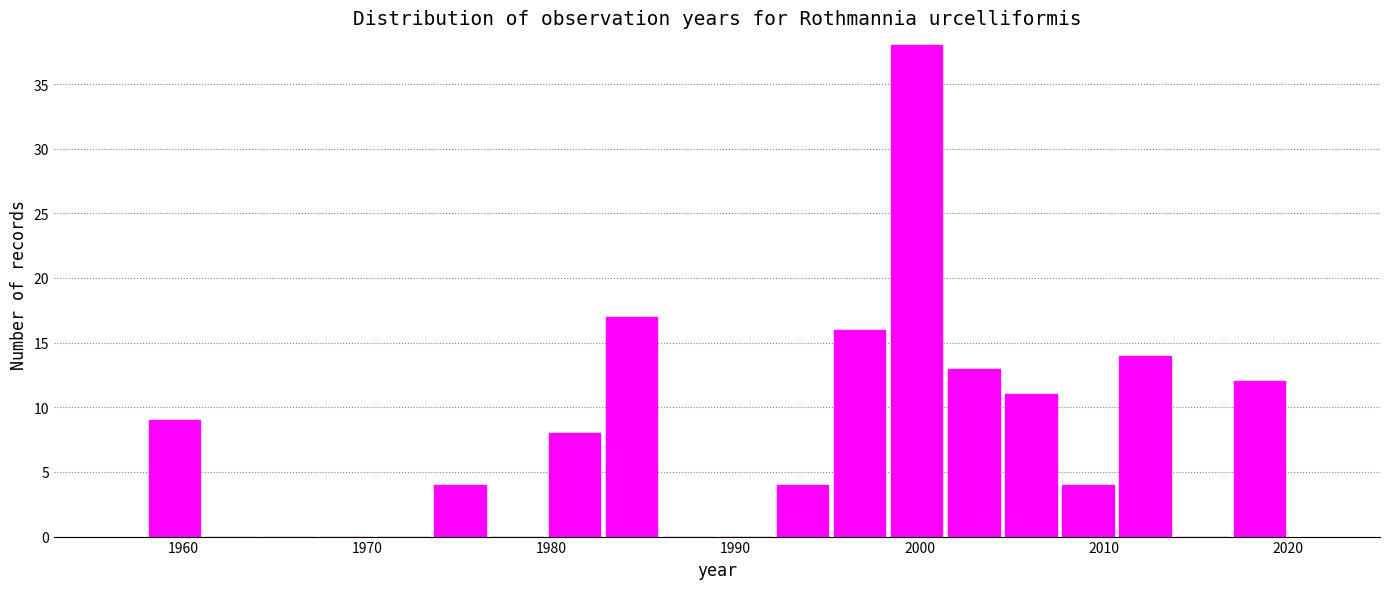

Read against the x-axis, roughly where is the centre of the tallest bar?

2000